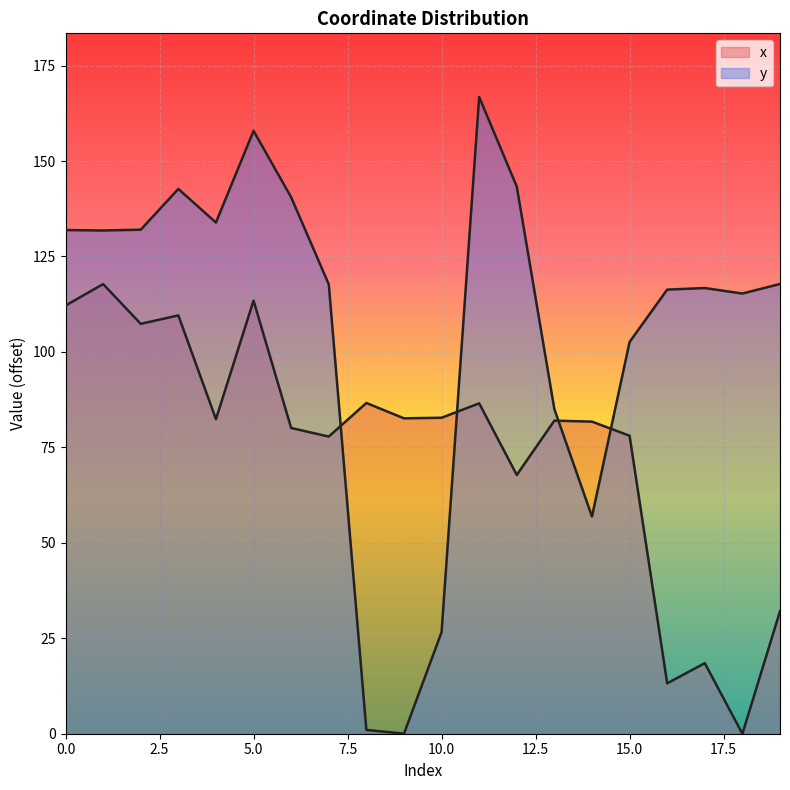

Which category has the lowest value in the x series?

18